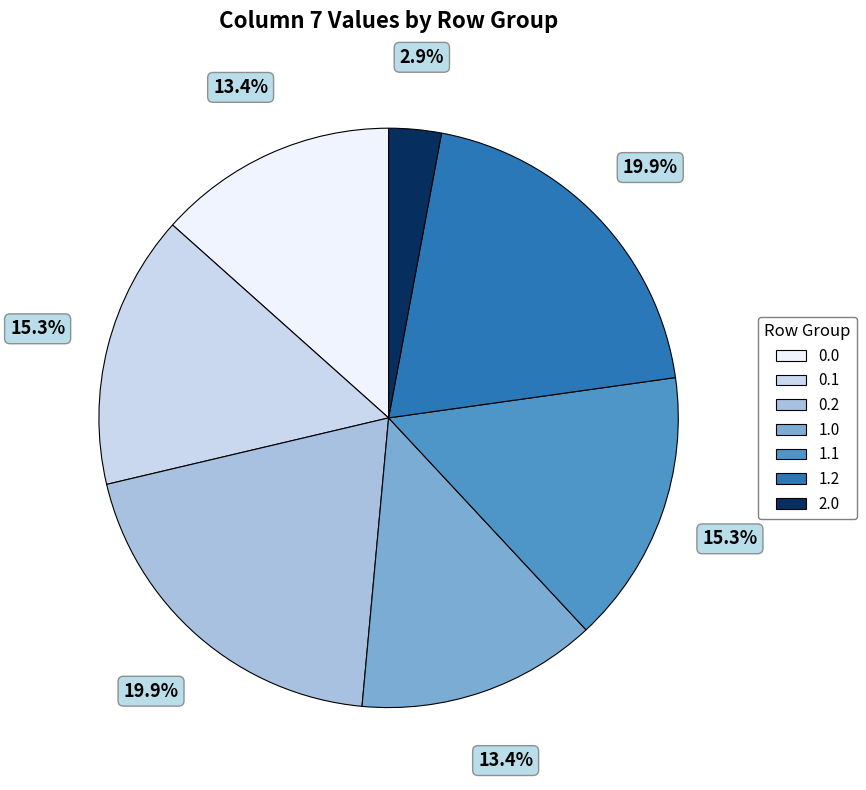

Is there any slice that represents more than half of the pie?

No